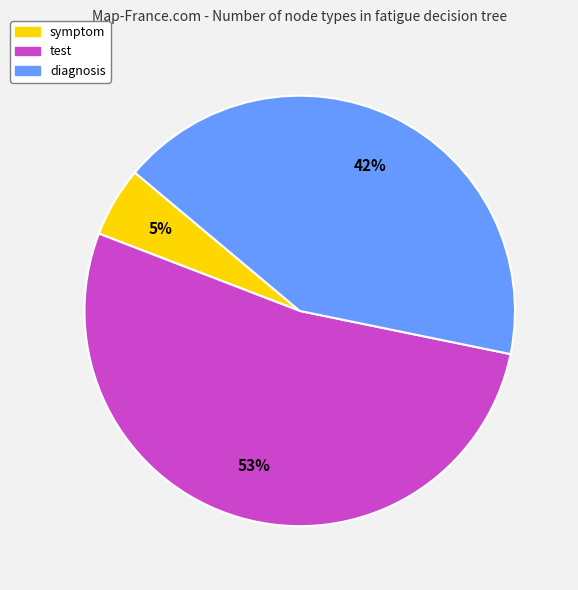

Is the sum of symptom and test greater than half?

Yes